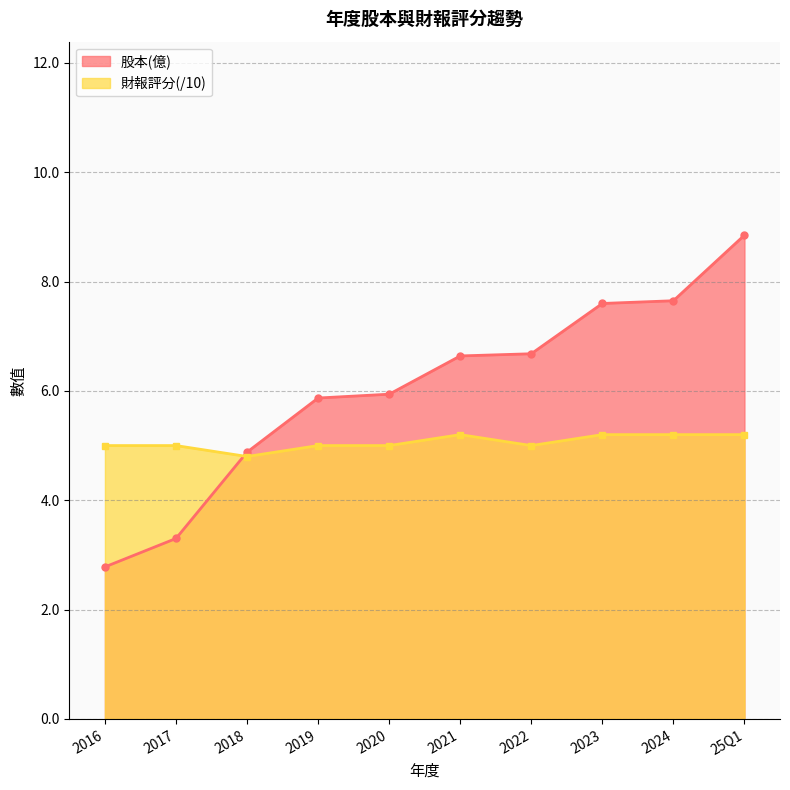

Which label corresponds to the smallest value in the chart?

2016